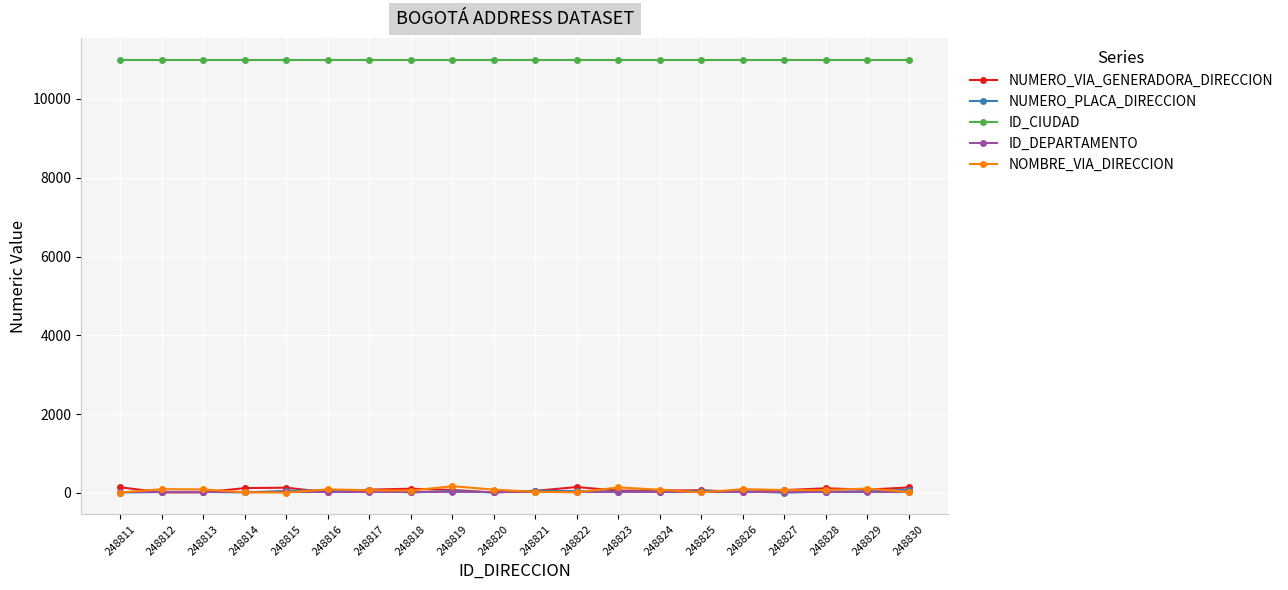

True or false: ID_CIUDAD and ID_DEPARTAMENTO cross at least once.

False